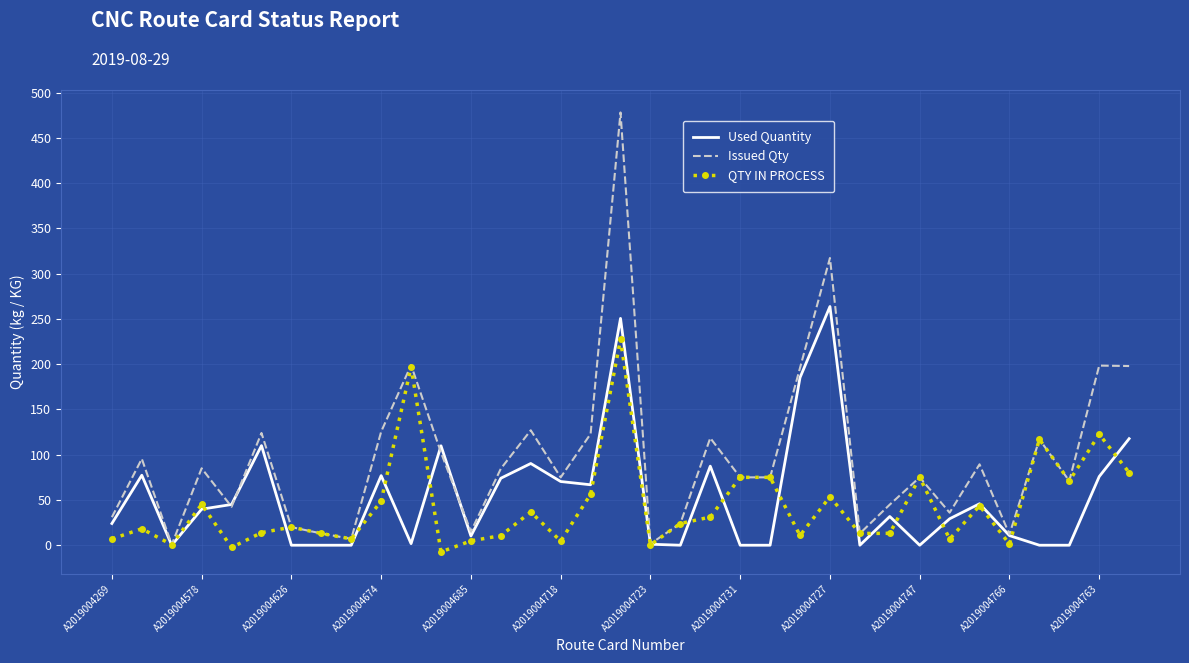

Rank the series by their maximum value, from highest to lowest.

Issued Qty, Used Quantity, QTY IN PROCESS